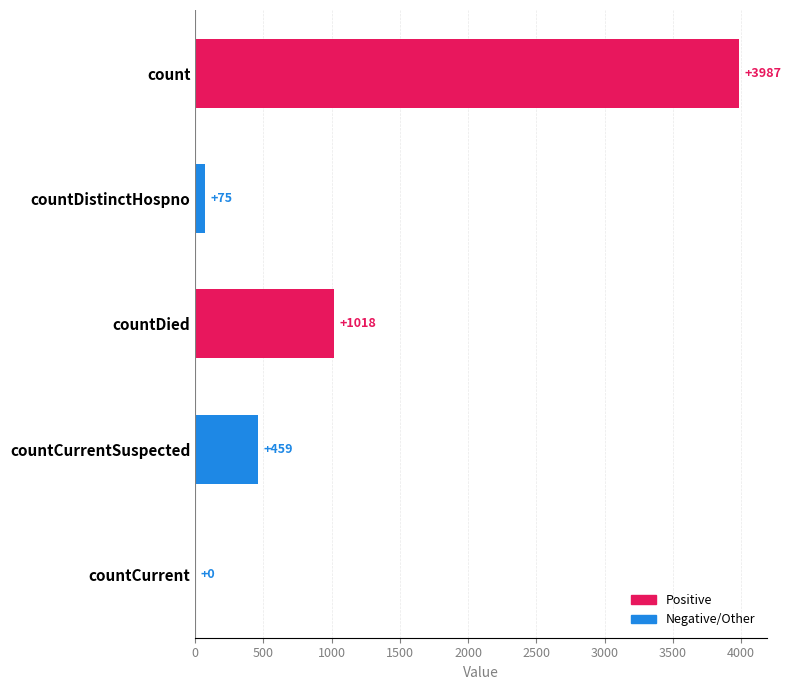

What value does the data have at countCurrentSuspected, to the nearest 100?

500